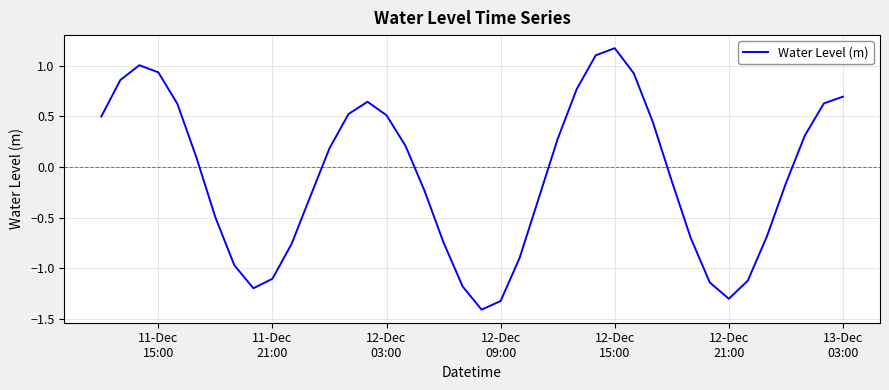

What is the difference between the maximum and minimum values?

2.6